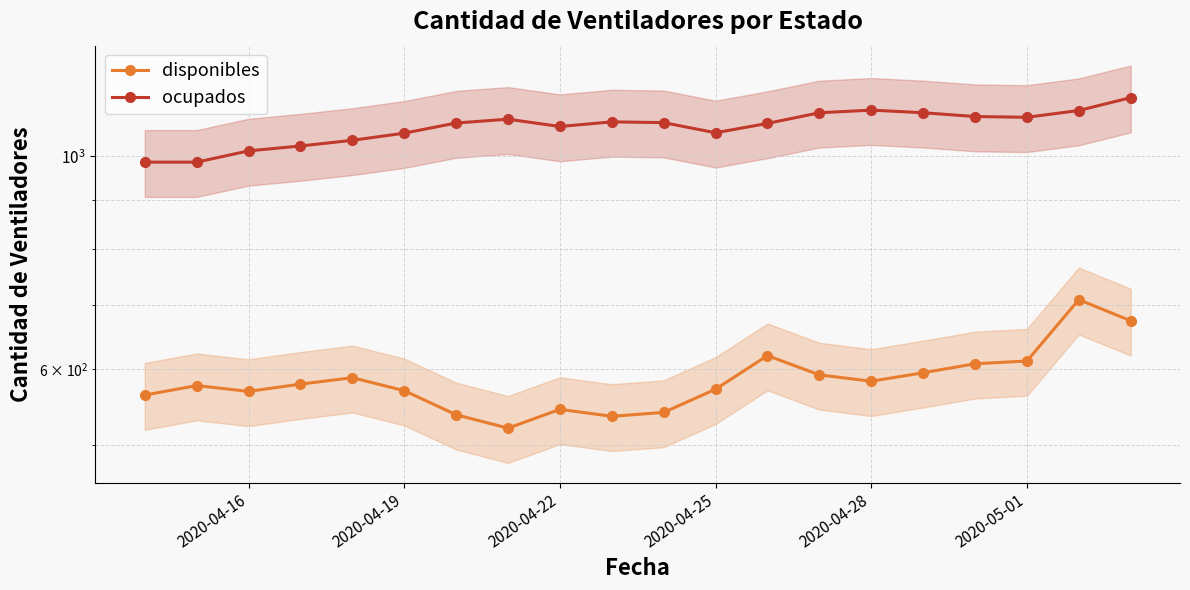

Read the disponibles value at 2020-04-28.

583